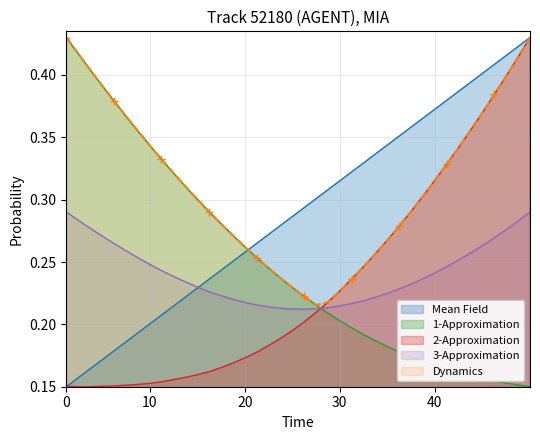

After their last crossing, which series has the higher values: 2-Approximation or 1-Approximation?

2-Approximation